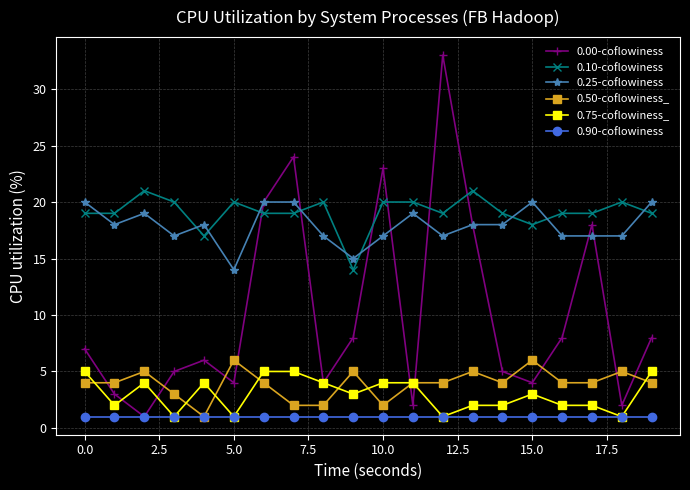

True or false: 0.25-coflowiness has more than 0 points higher than both neighbors.

True